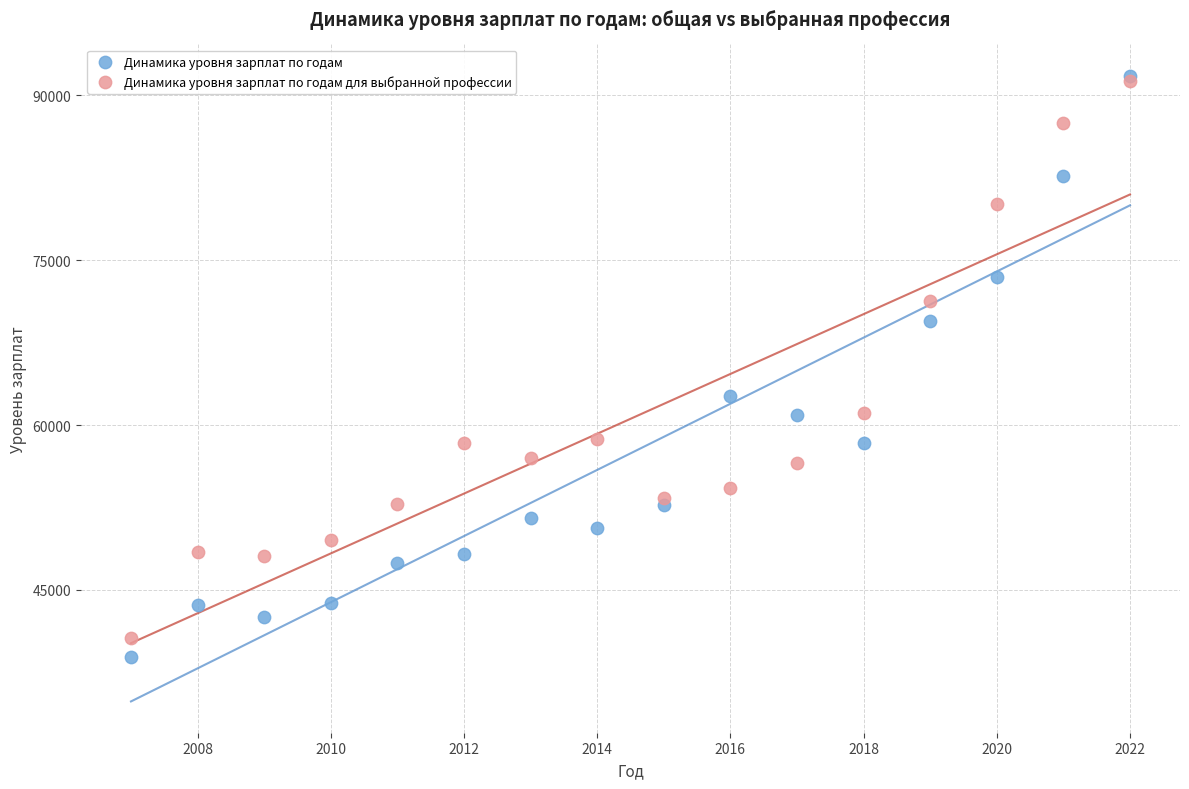

What are all the series names shown in the legend?

Динамика уровня зарплат по годам, Динамика уровня зарплат по годам для выбранной профессии